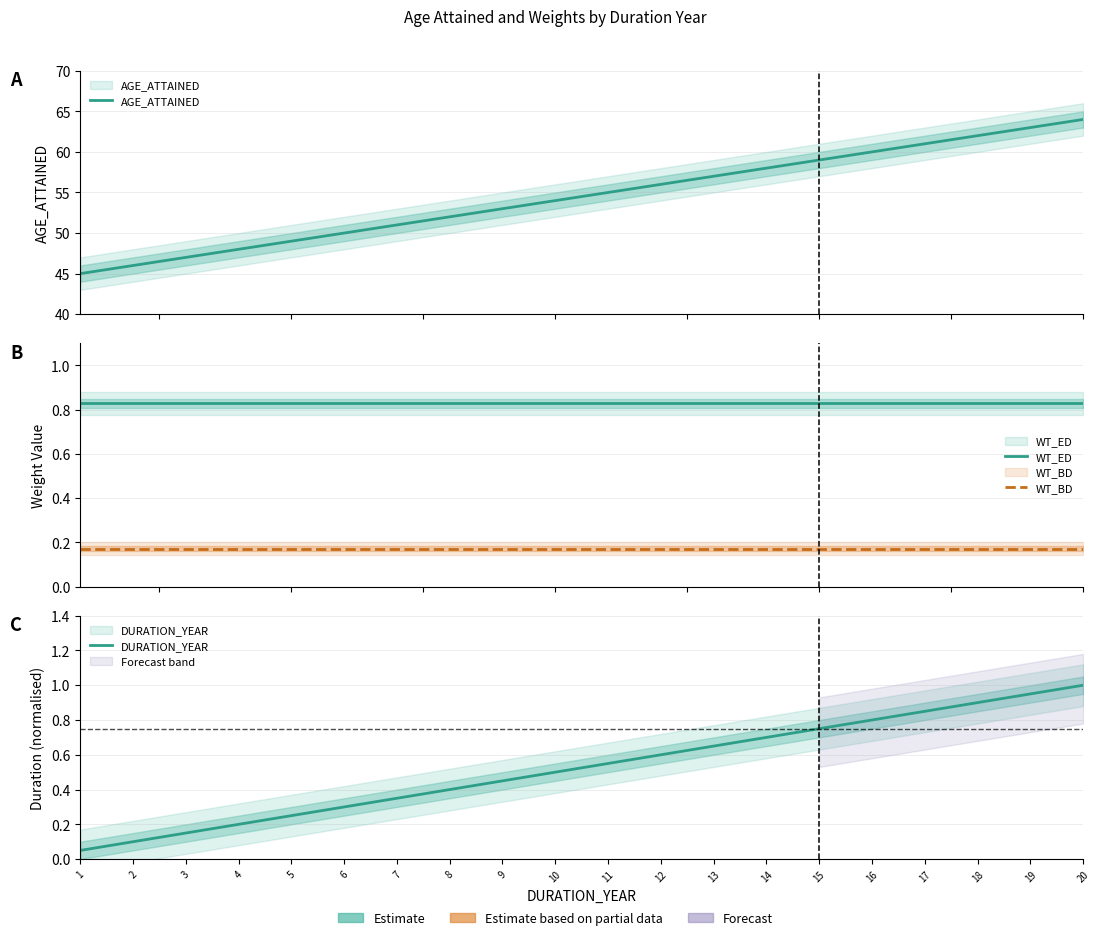

Between 3 and 17, which series saw the biggest shift?

AGE_ATTAINED